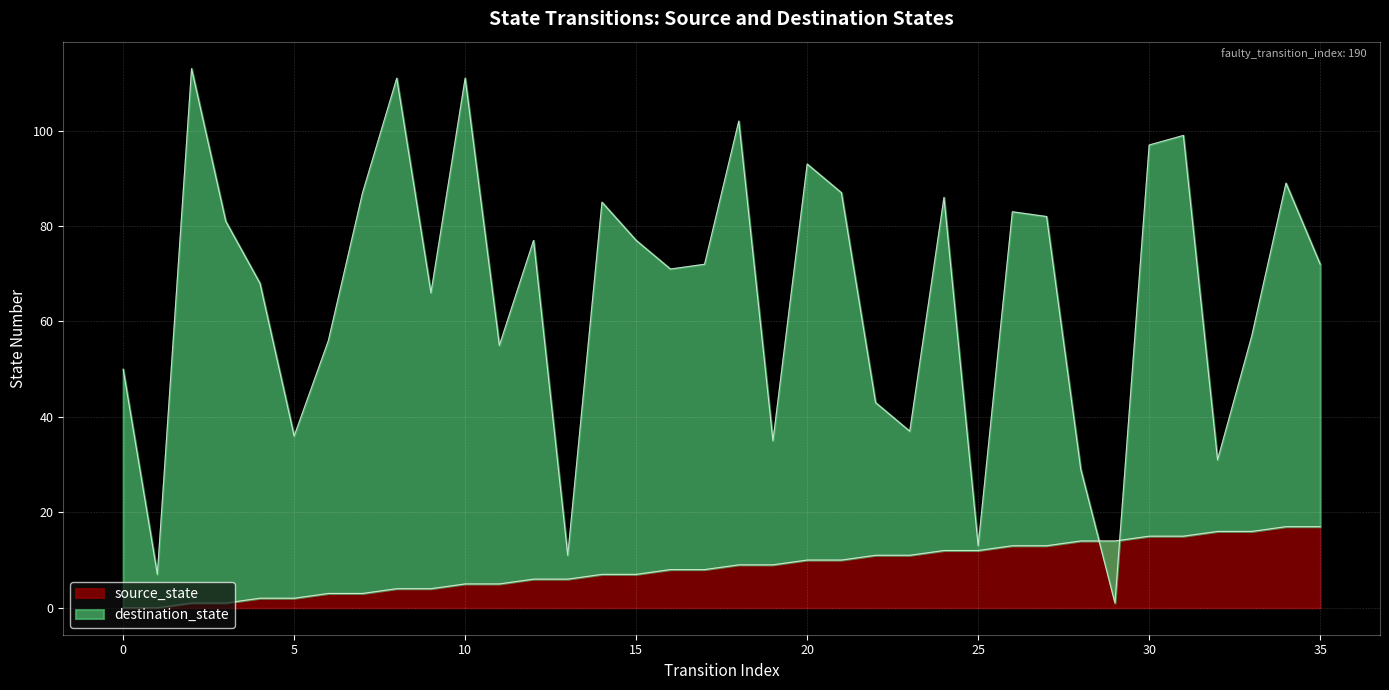

How many lines are shown in the chart?

2